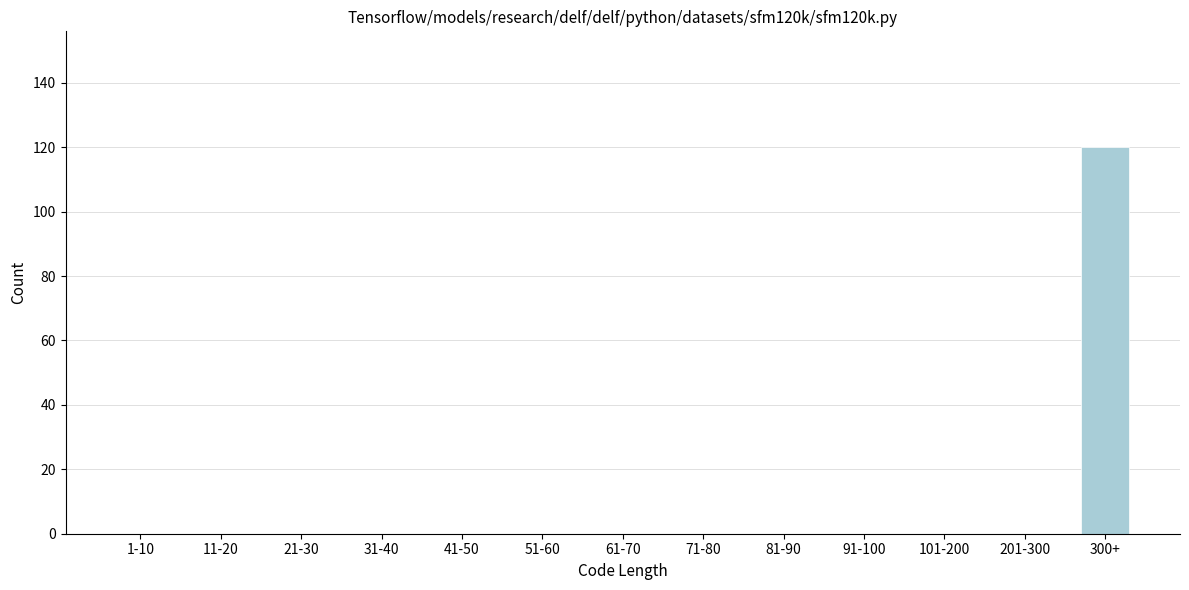

Reading left to right, list all the values displayed in this chart.

1-10=0	11-20=0	21-30=0	31-40=0	41-50=0	51-60=0	61-70=0	71-80=0	81-90=0	91-100=0	101-200=0	201-300=0	300+=120